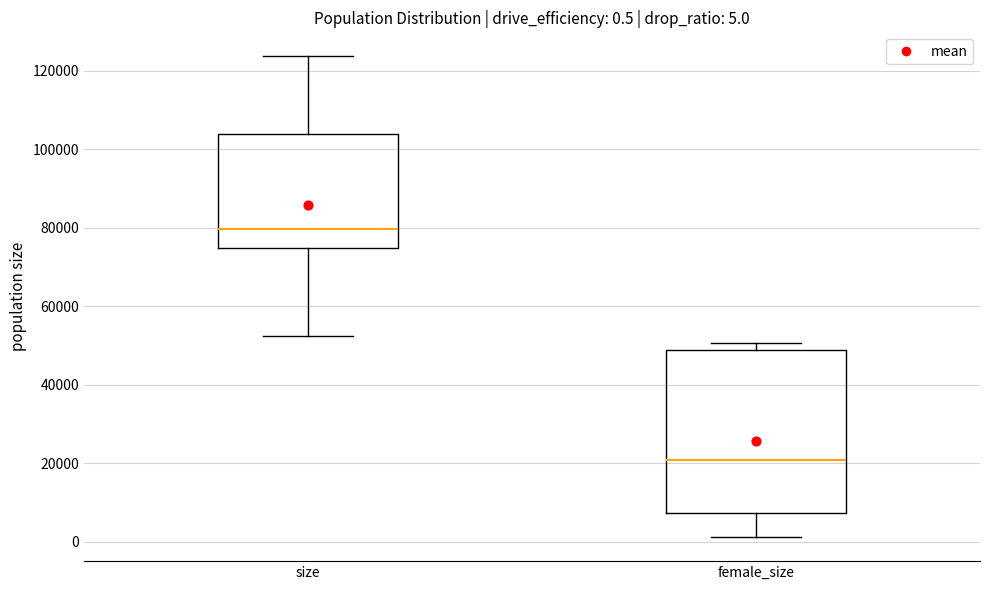

Which box's median line is the highest?

size